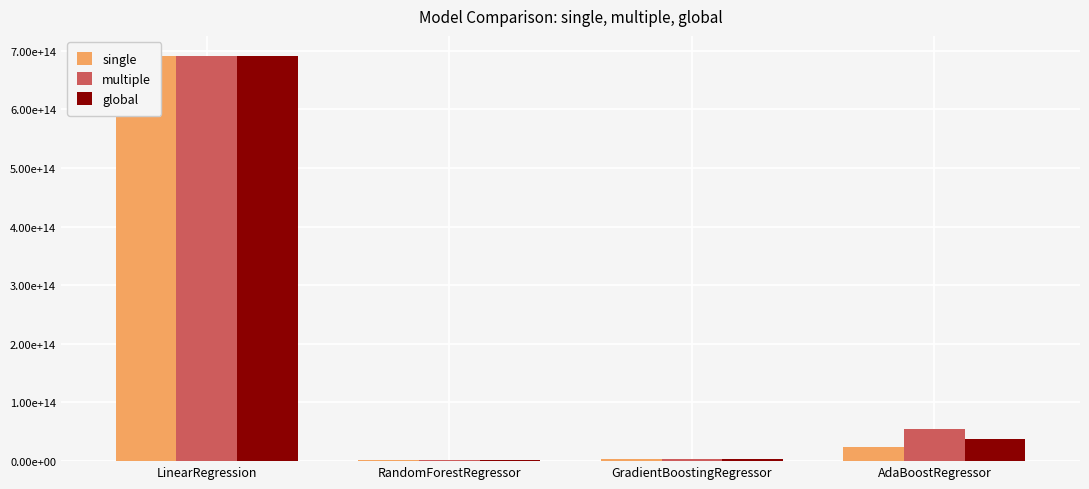

How many values in the multiple series are below 54972601761567?

2